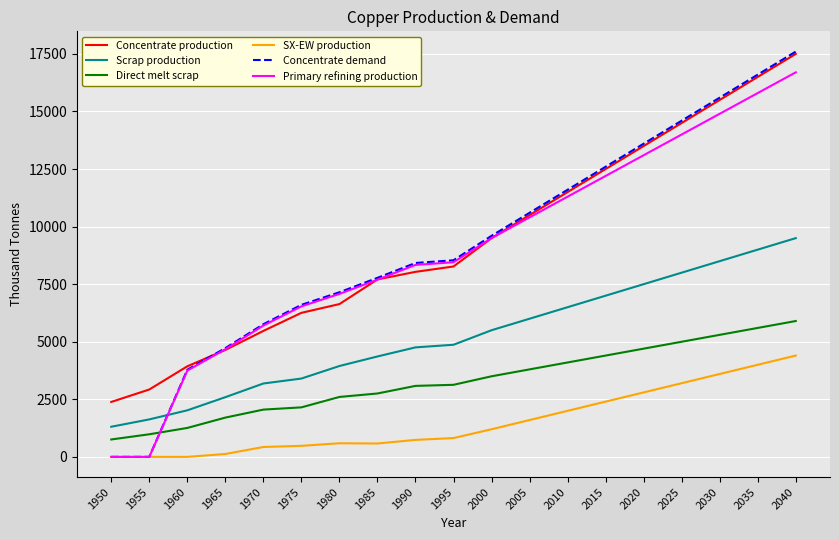

The Concentrate production series shows 11500.0 at 2010. True or false?

True